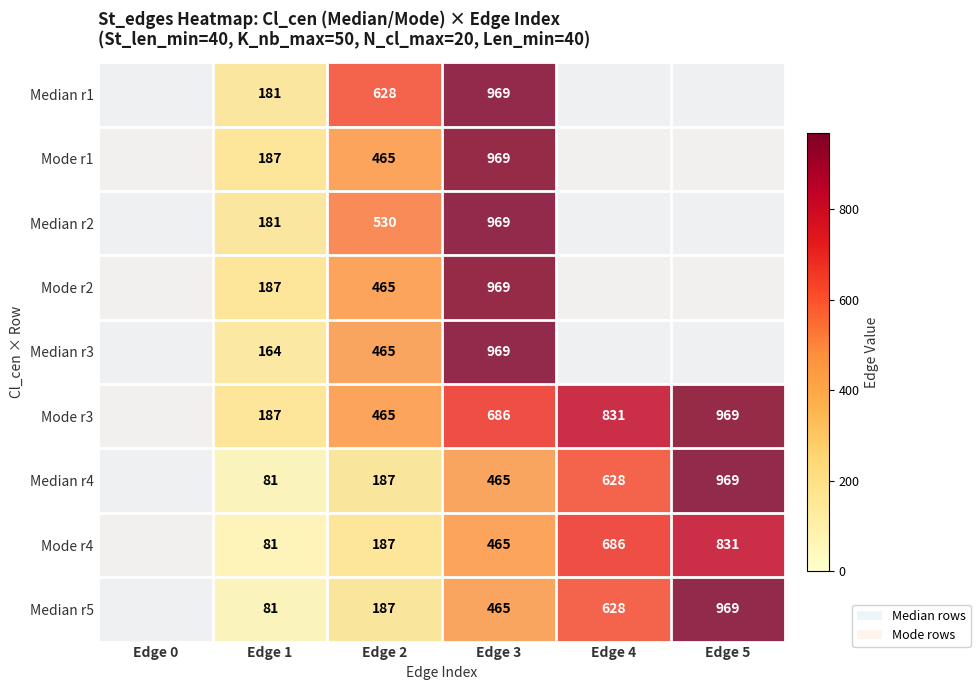

True or false: Mode r1 has a value of 969 at Edge 3.

True